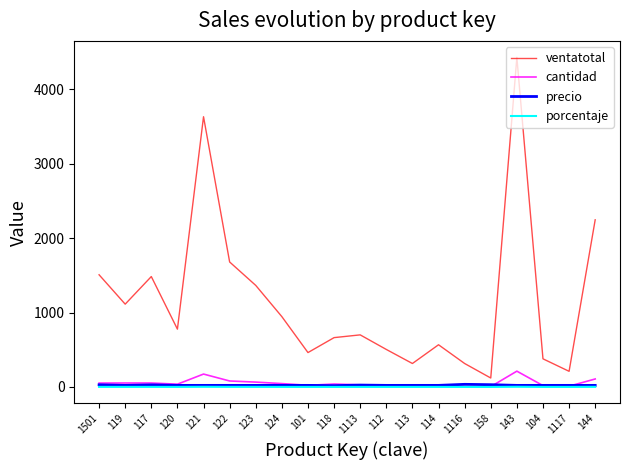

Which category has the highest value across all series?

143